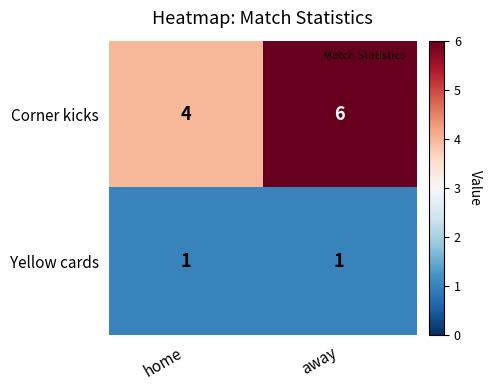

What is the highest value of the Corner kicks series?

6